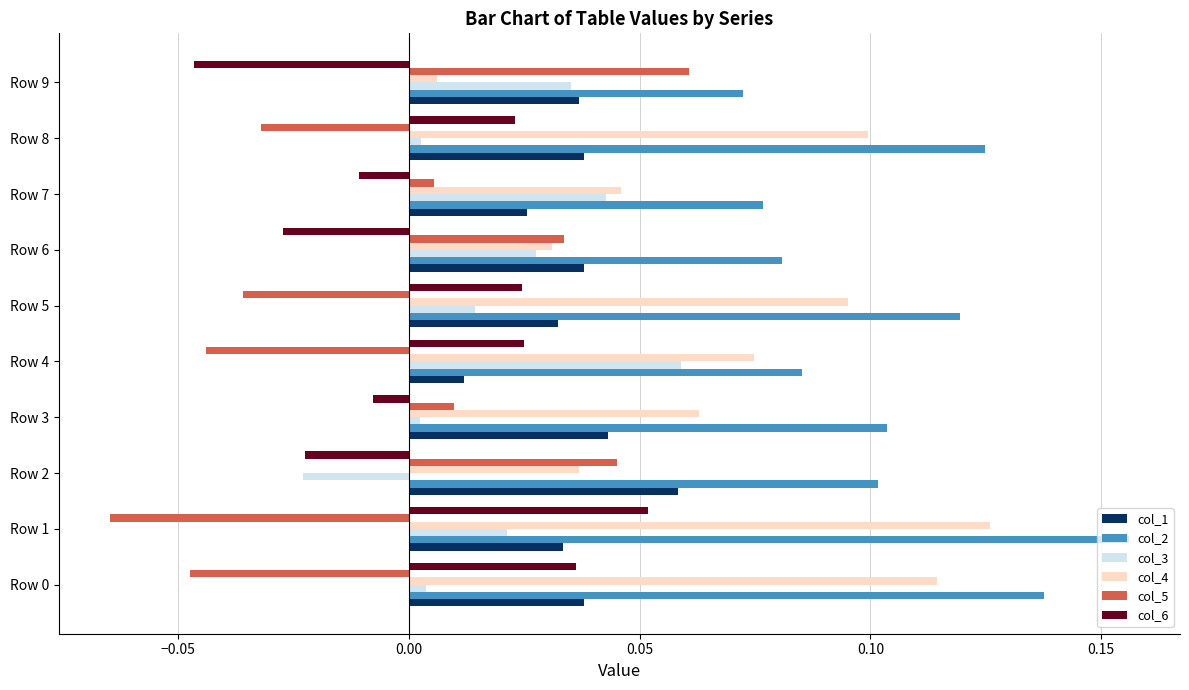

The col_3 series shows 0.1 at Row 9. True or false?

False